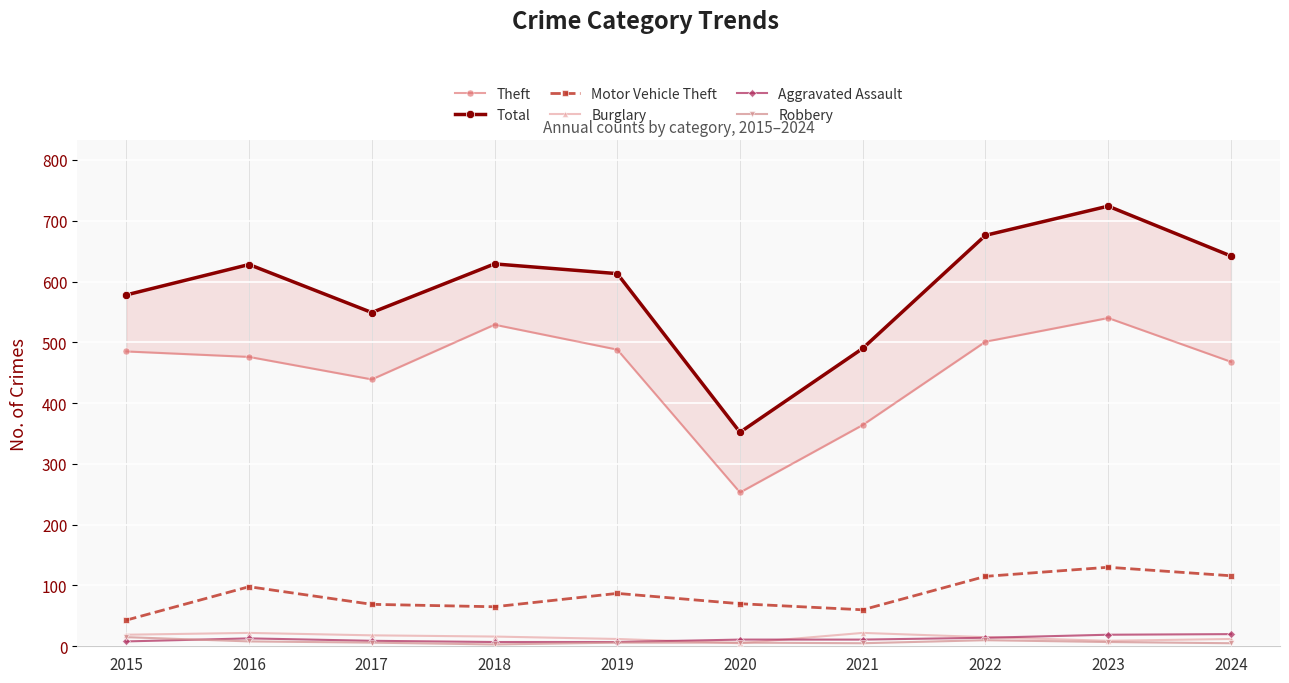

True or false: Robbery and Theft intersect in this chart.

False